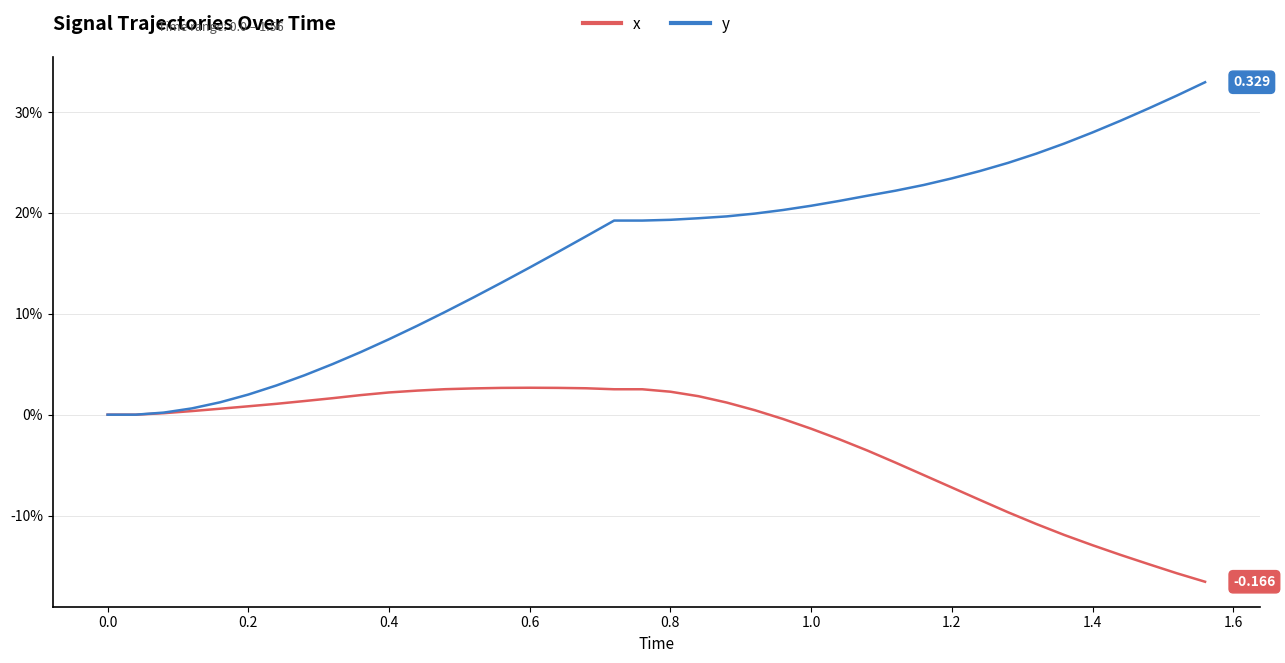

True or false: x and y cross at least once.

False